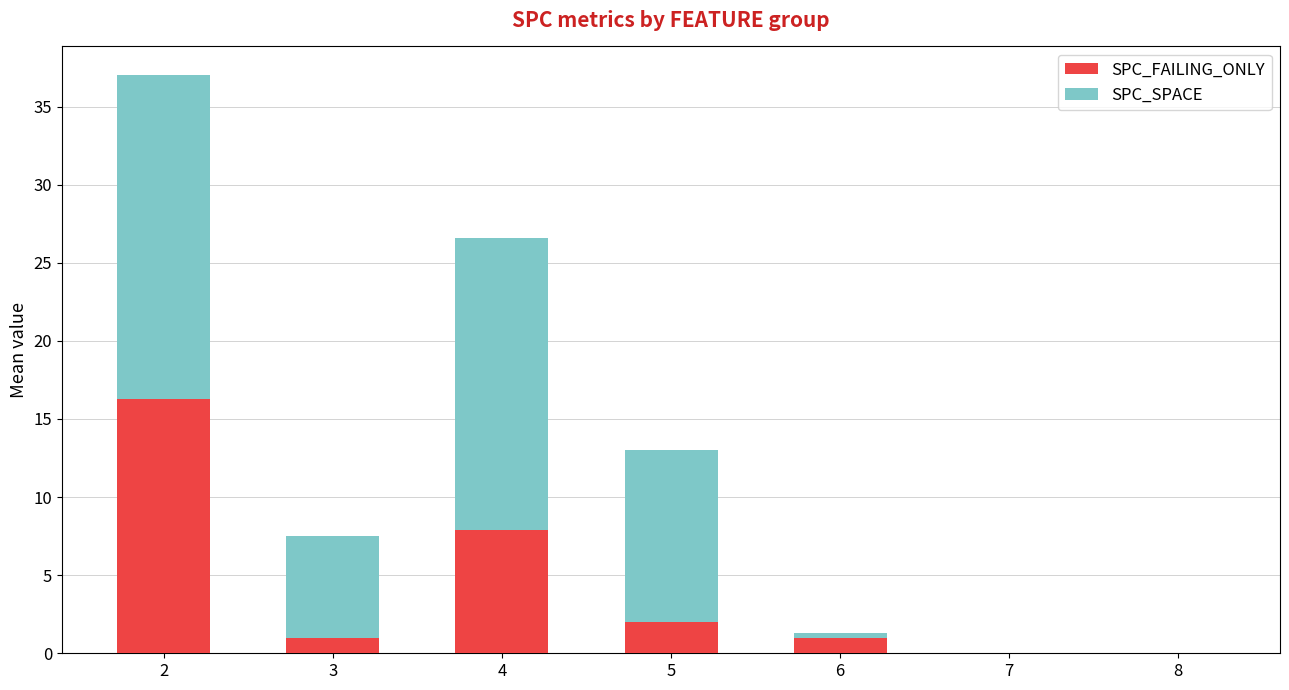

What is the total value across all series at 2?

37.0